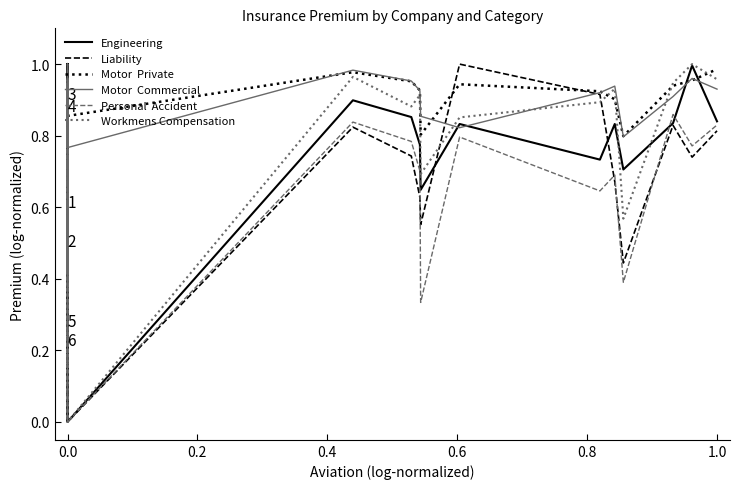

True or false: Engineering has a value of 1.4 at 0.0.

False